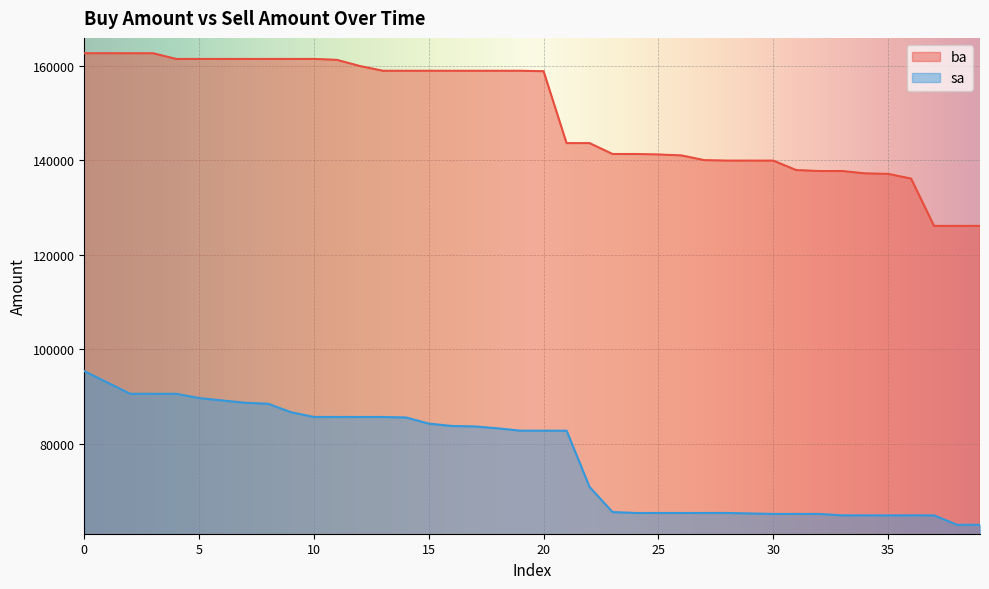

True or false: sa and ba intersect in this chart.

False